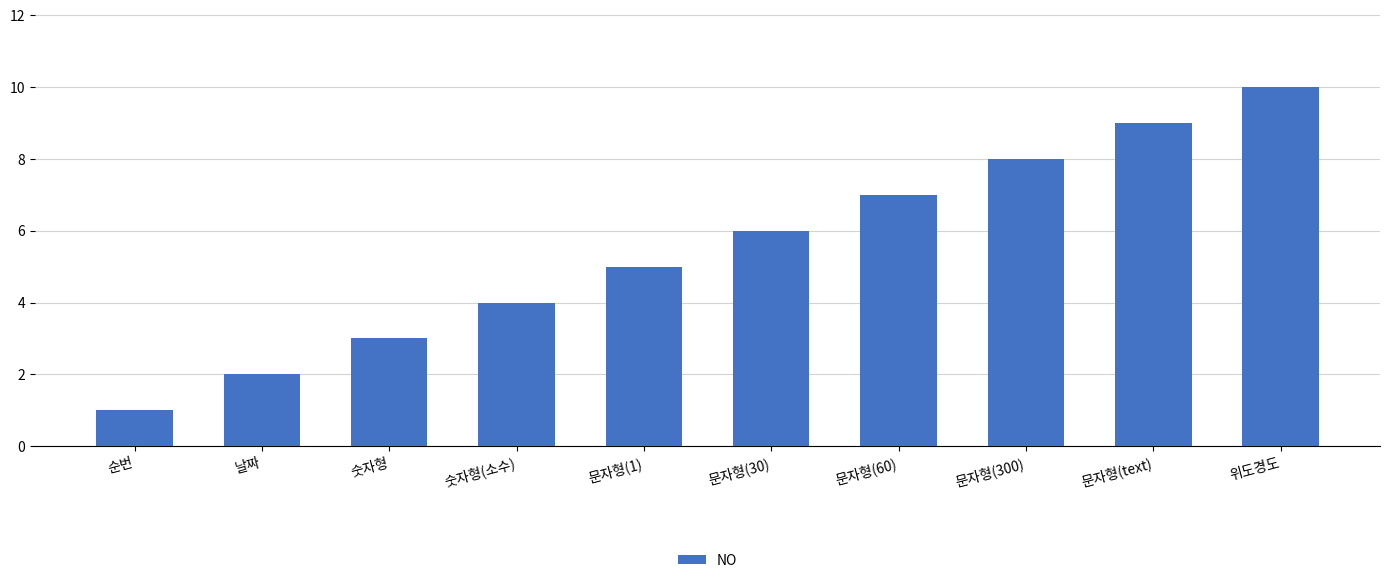

List the labels in order of value, largest first.

위도경도, 문자형(text), 문자형(300), 문자형(60), 문자형(30), 문자형(1), 숫자형(소수), 숫자형, 날짜, 순번